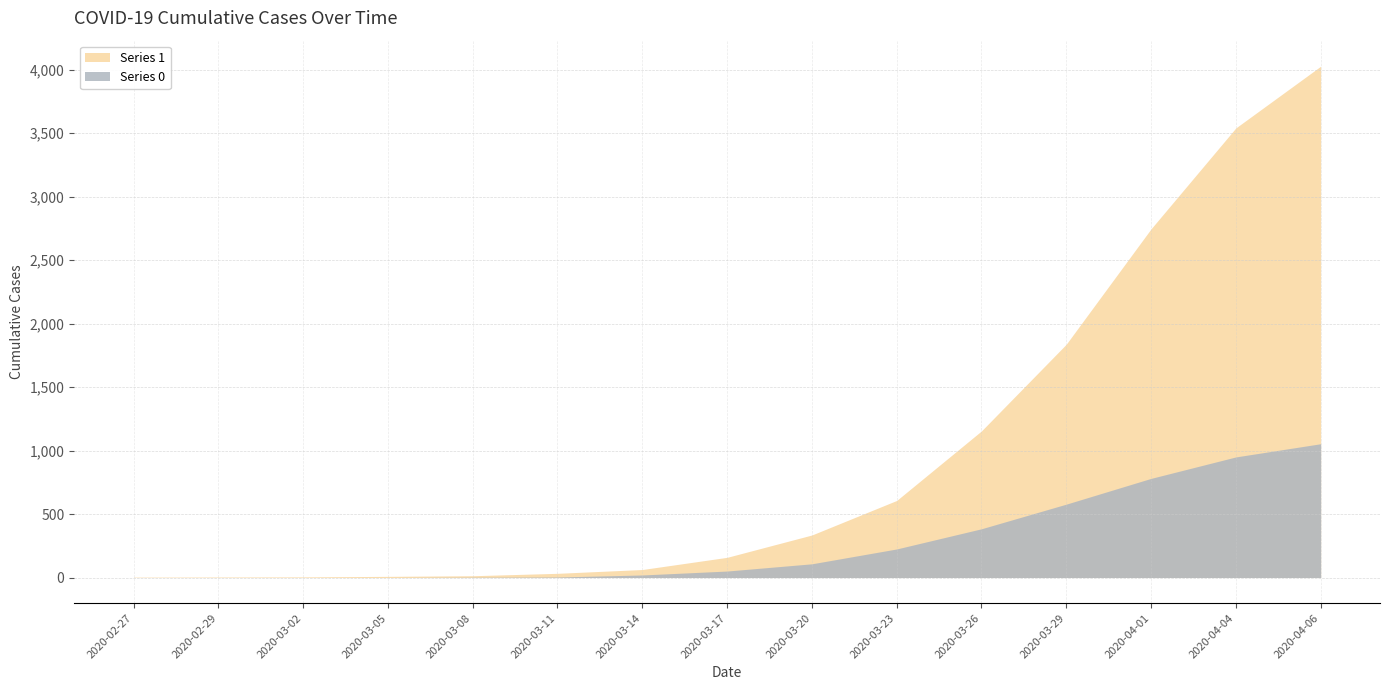

Is the value of 0 at 2020-03-17 greater than the value of 1 at 2020-04-06?

No